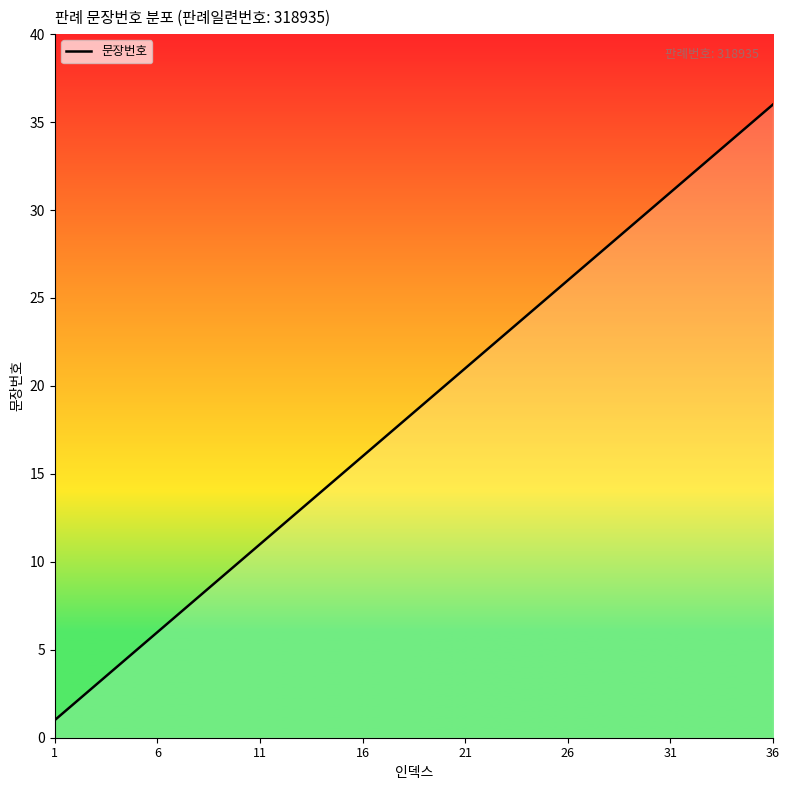

What is the maximum value shown in the chart?

36